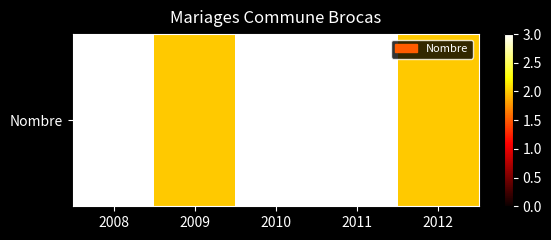

What is the difference between the values at 2012 and 2008?

1